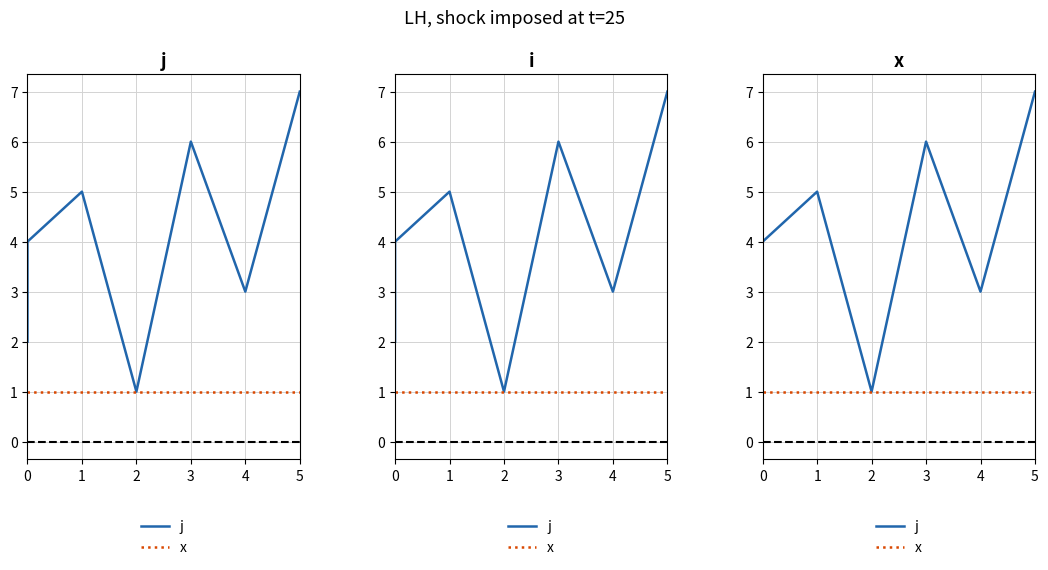

Rank the series by their average value, from highest to lowest.

j, x